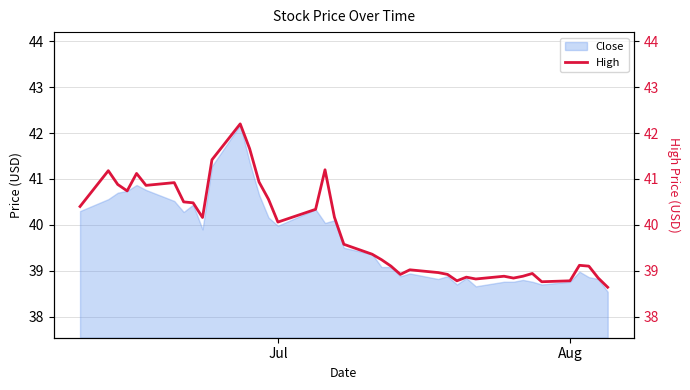

What is the maximum value for Close?

42.2